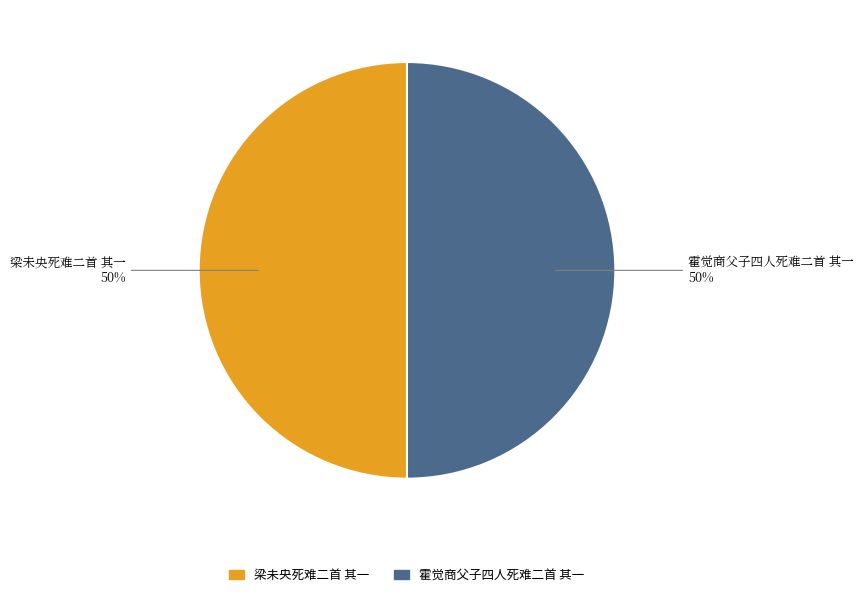

True or false: 霍觉商父子四人死难二首 其一 accounts for 50% of the total.

True